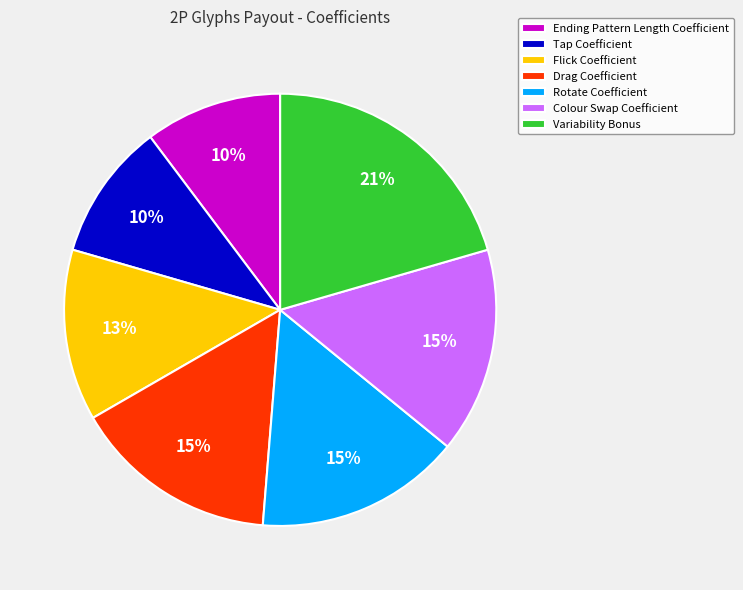

Does any single category account for the majority?

No